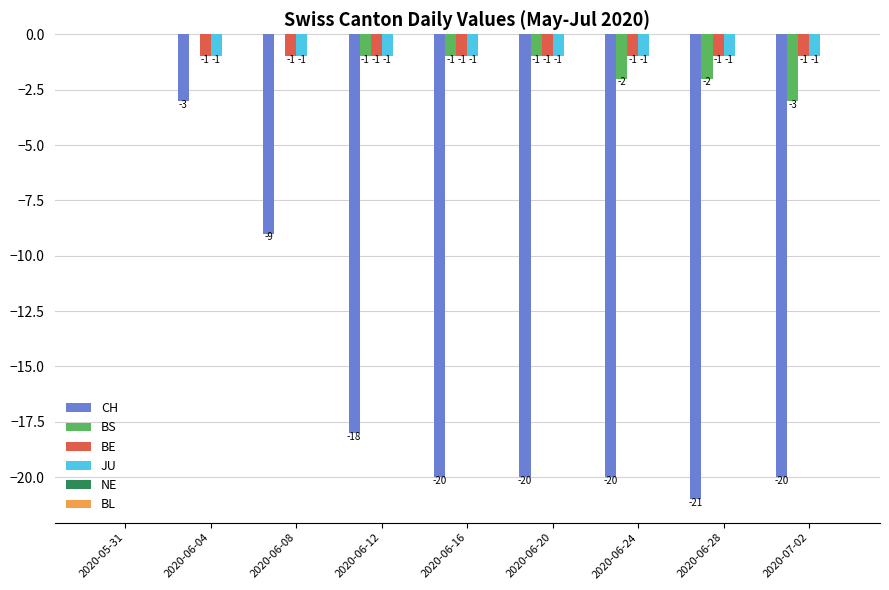

What is the total value across all series at 2020-06-04?

-5